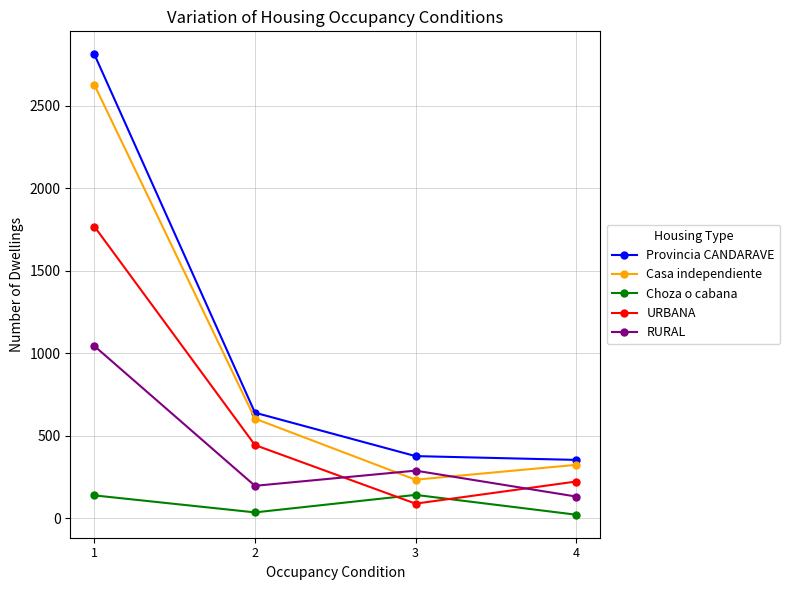

What is the difference between the second highest and second lowest values in the Choza o cabana series?

103